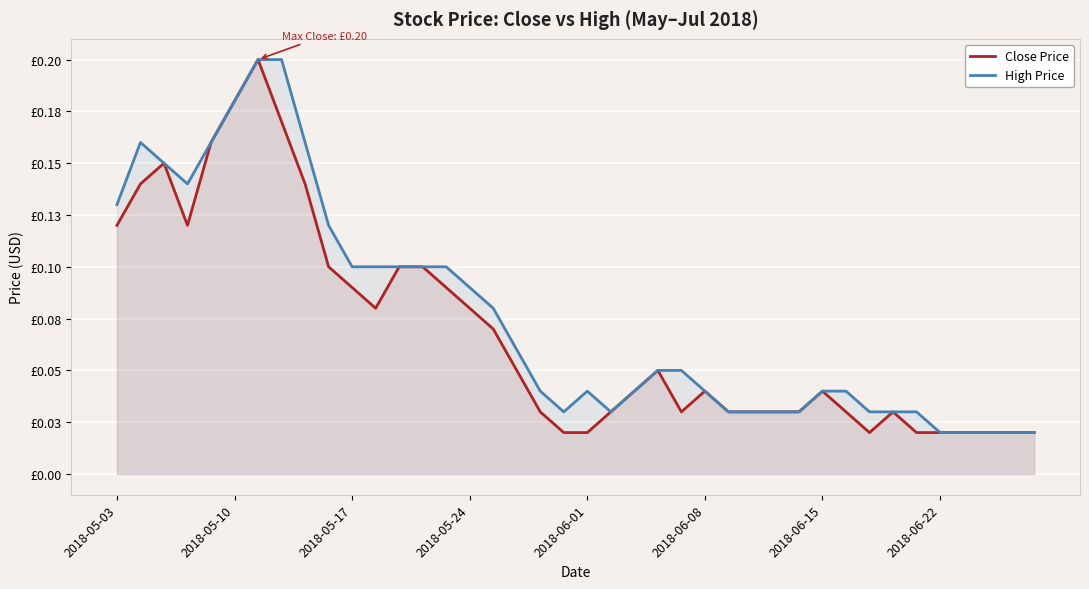

Reading left to right, list all the values displayed in this chart.

Close Price: 0.1	0.1	0.1	0.1	0.2	0.2	0.2	0.2	0.1	0.1	0.1	0.1	0.1	0.1	0.1	0.1	0.1	0.1	0.0	0.0	0.0	0.0	0.0	0.1	0.0	0.0	0.0	0.0	0.0	0.0	0.0	0.0	0.0	0.0	0.0	0.0	0.0	0.0	0.0	0.0
High Price: 0.1	0.2	0.1	0.1	0.2	0.2	0.2	0.2	0.2	0.1	0.1	0.1	0.1	0.1	0.1	0.1	0.1	0.1	0.0	0.0	0.0	0.0	0.0	0.1	0.1	0.0	0.0	0.0	0.0	0.0	0.0	0.0	0.0	0.0	0.0	0.0	0.0	0.0	0.0	0.0